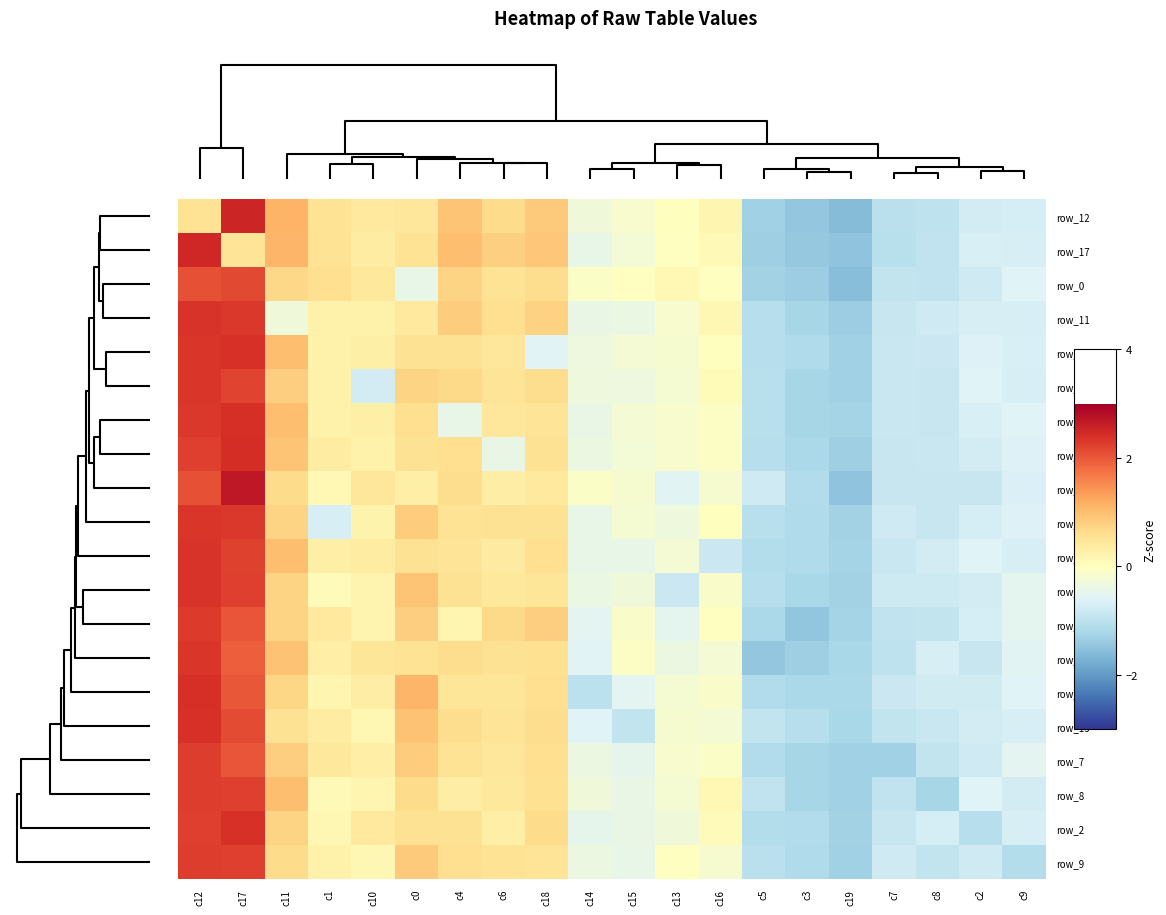

At how many categories does at least one series exceed -1?

18